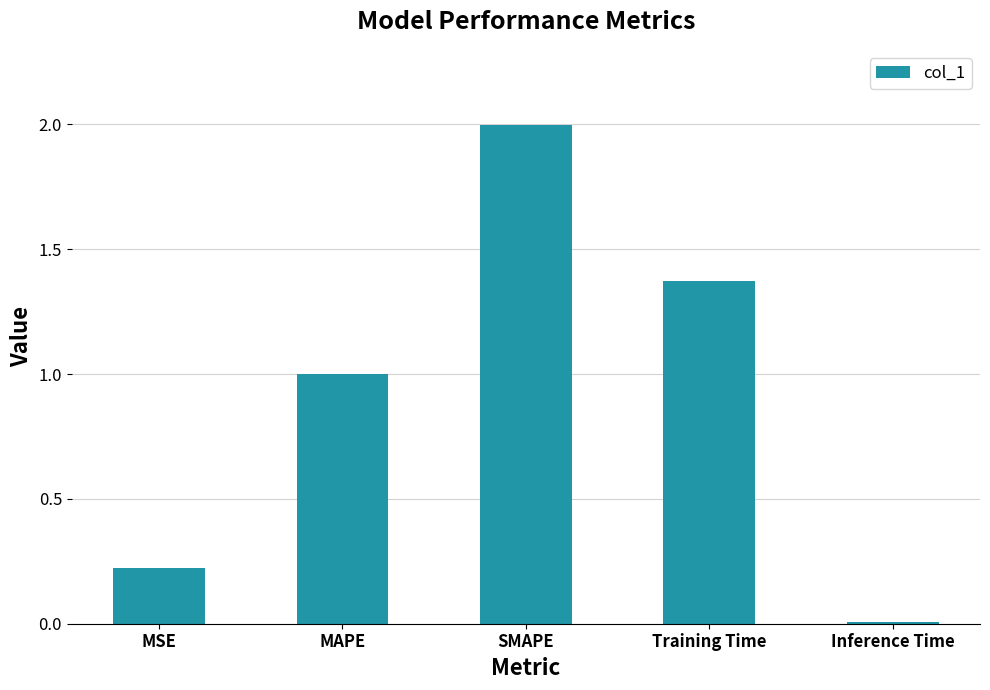

What is the change in value from Training Time to Inference Time?

-1.4